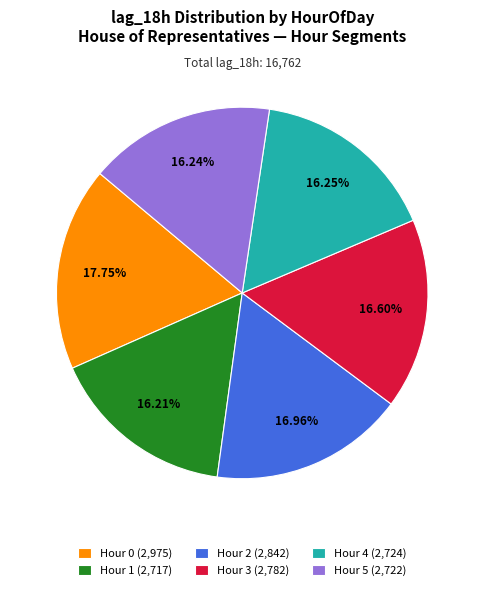

How many segments does this pie chart have?

6